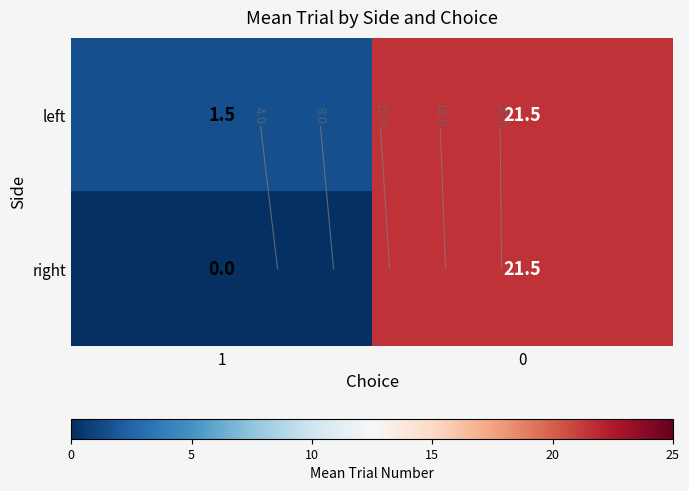

Rank the categories by left value from lowest to highest.

1, 0